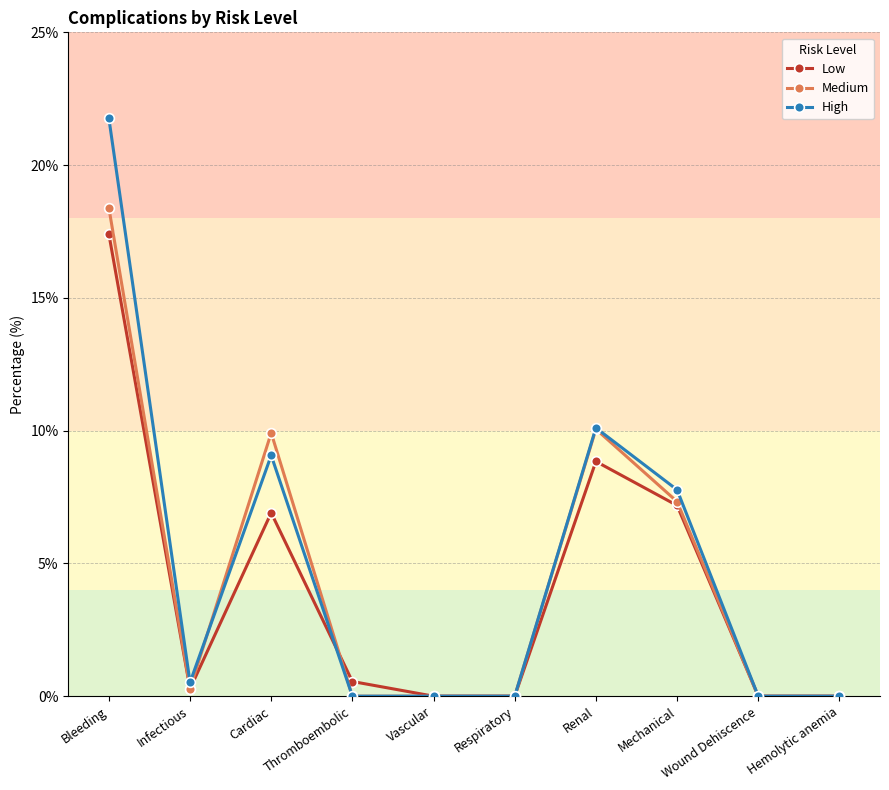

Is it true that Medium equals 0.0 at Vascular?

True